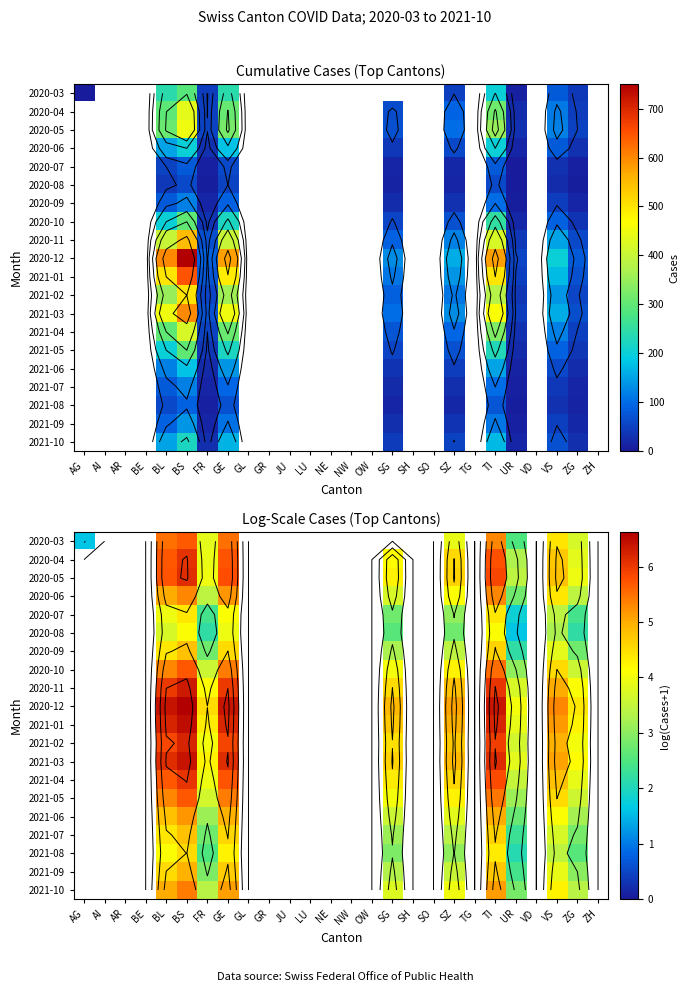

What is the smallest value displayed?

1.6